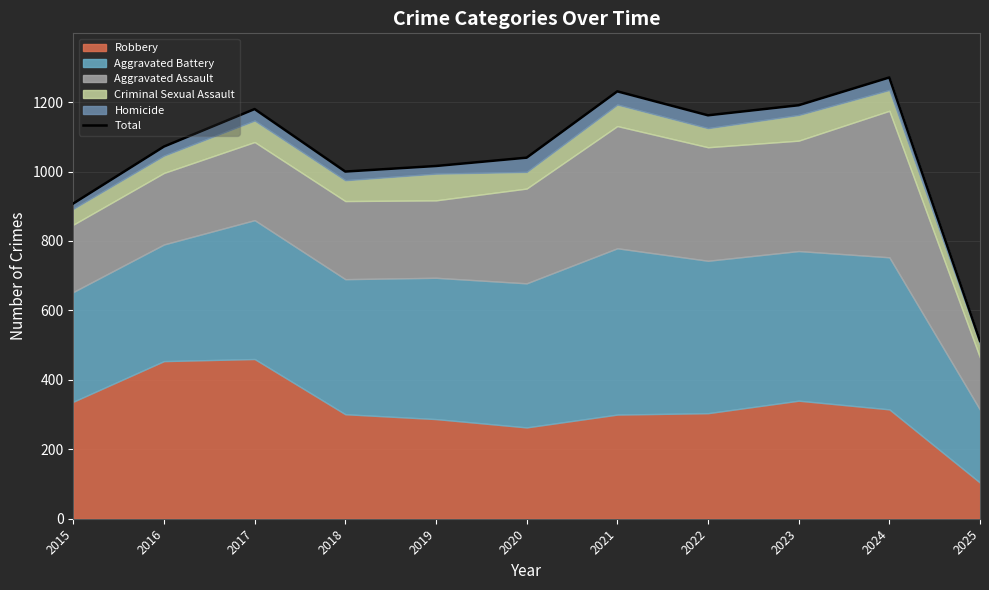

How many points are higher than both their immediate neighbors (excluding endpoints)?

3